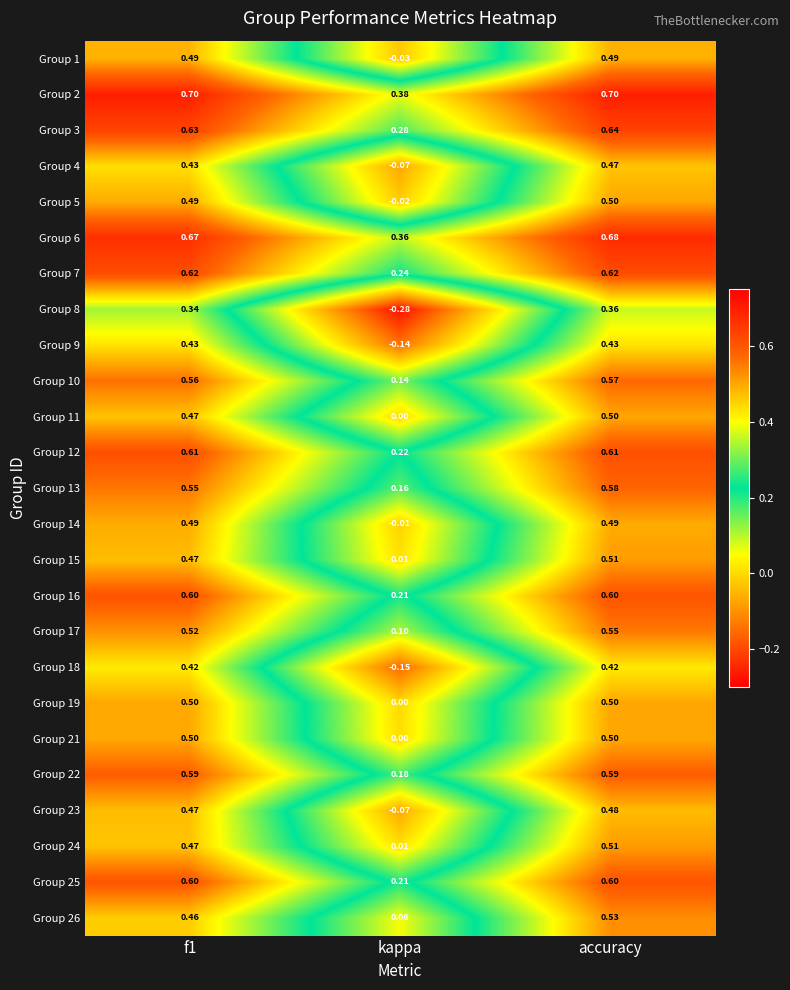

Where is Group 10 nearest to the value 0?

kappa